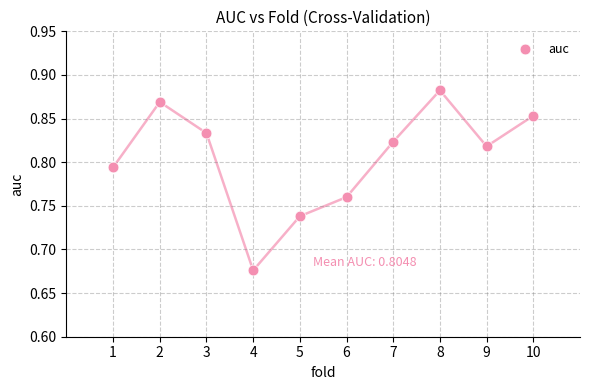

What is the average X value?

5.5